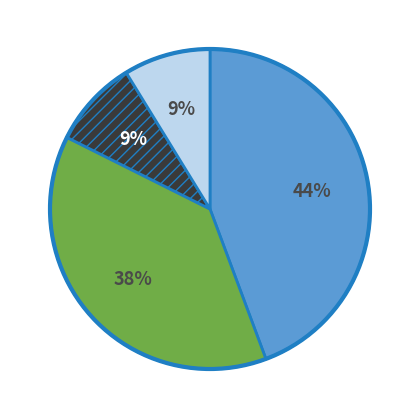

Does any single category account for the majority?

No